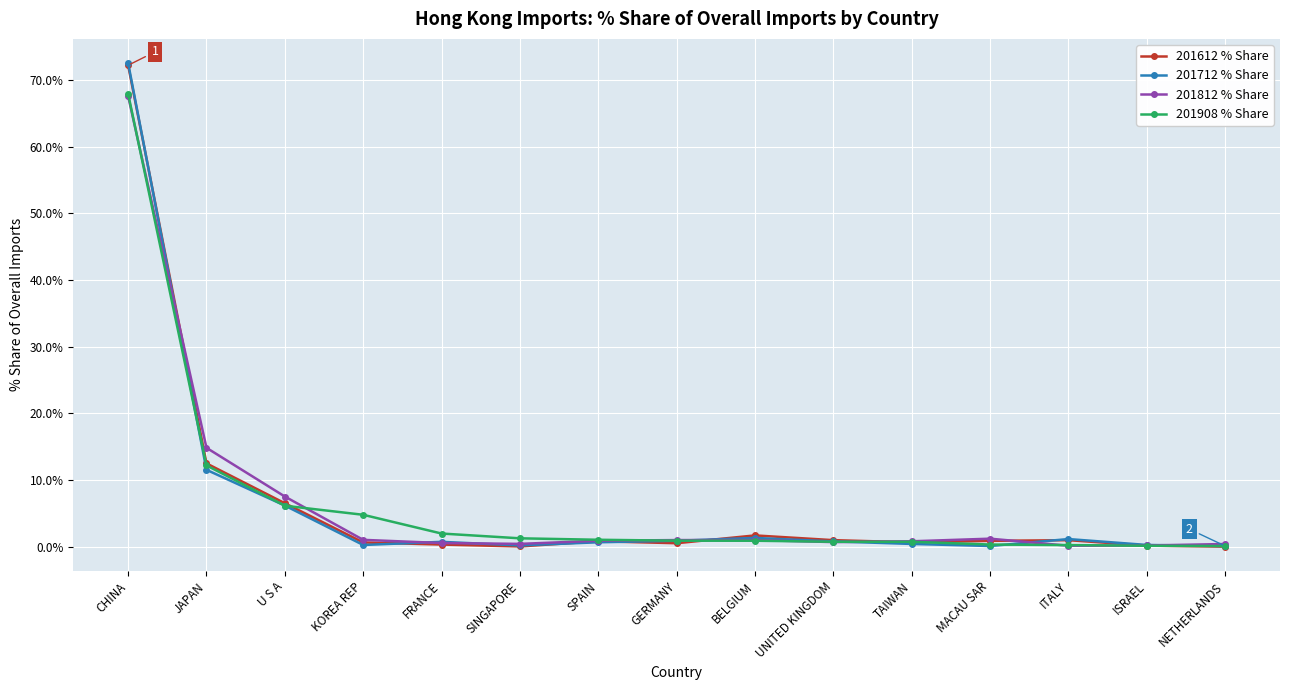

At which category is the sum across all series the highest?

CHINA